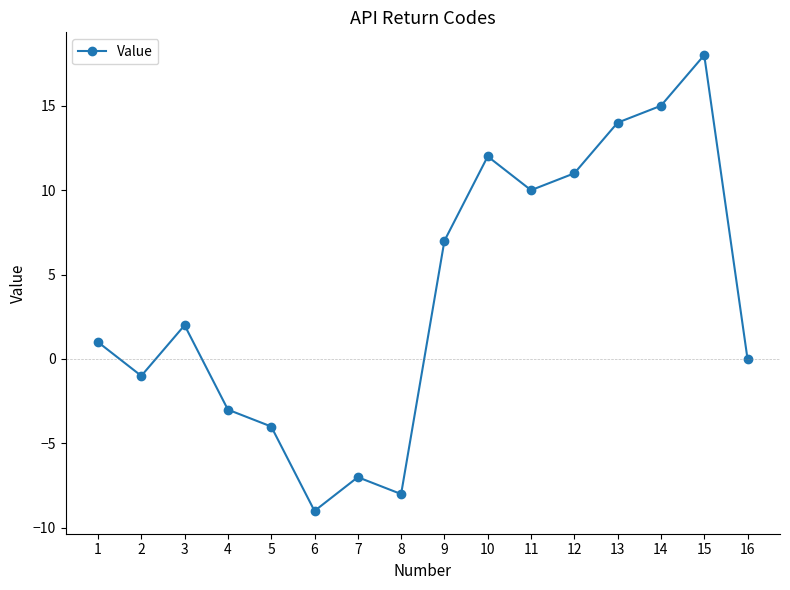

True or false: the data shows -1 at 2.

True